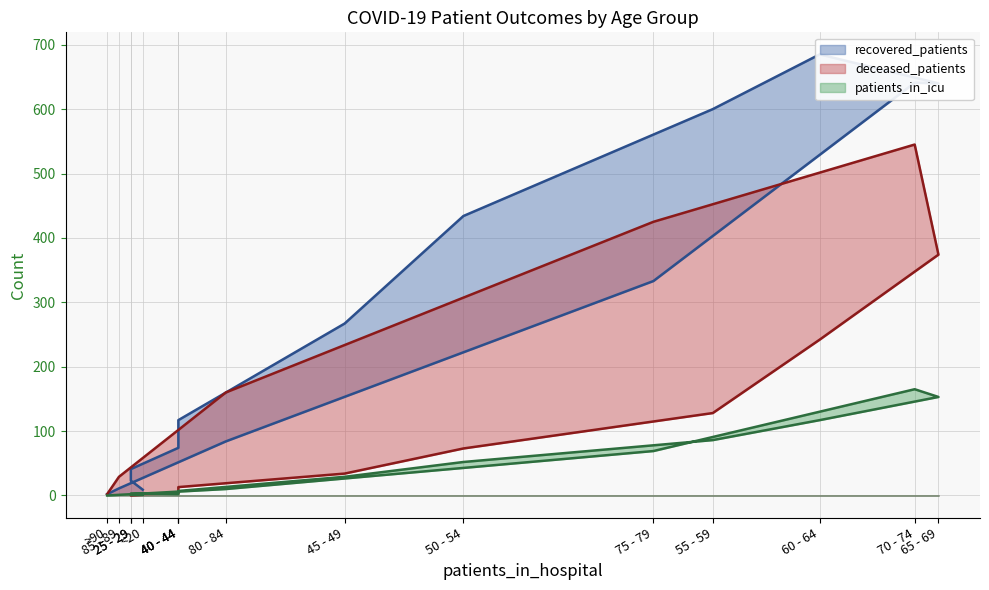

What is the difference between the maximum and minimum values in the patients_in_icu series?

165